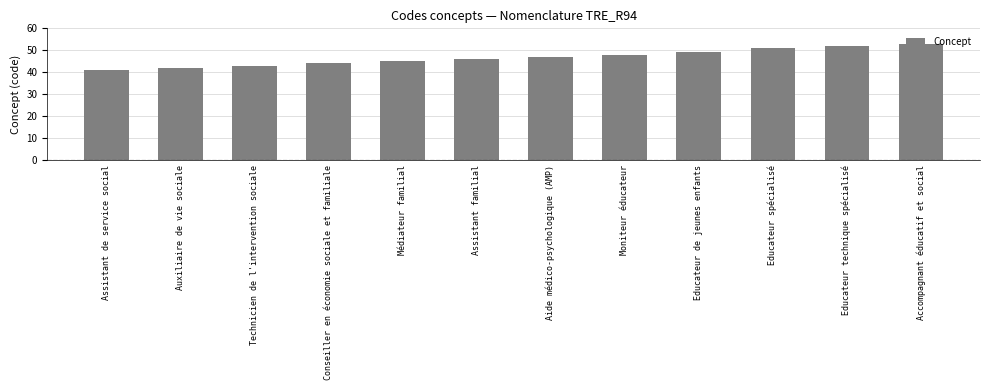

What position from the left is Assistant de service social?

1